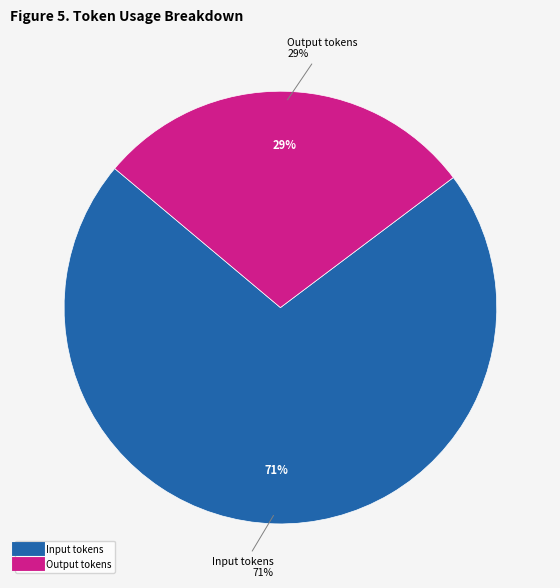

Is it true that Cached input tokens is 12% of the pie?

False